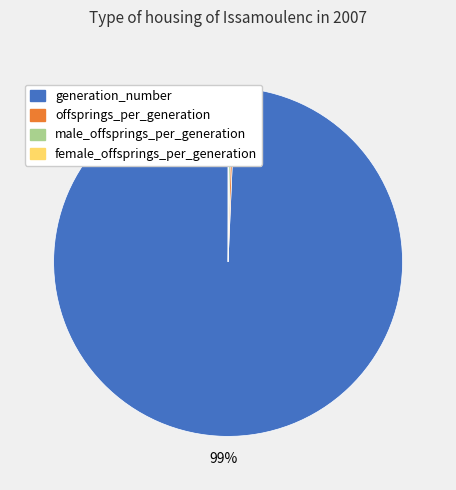

To the nearest percent, what is the average slice percentage?

25%